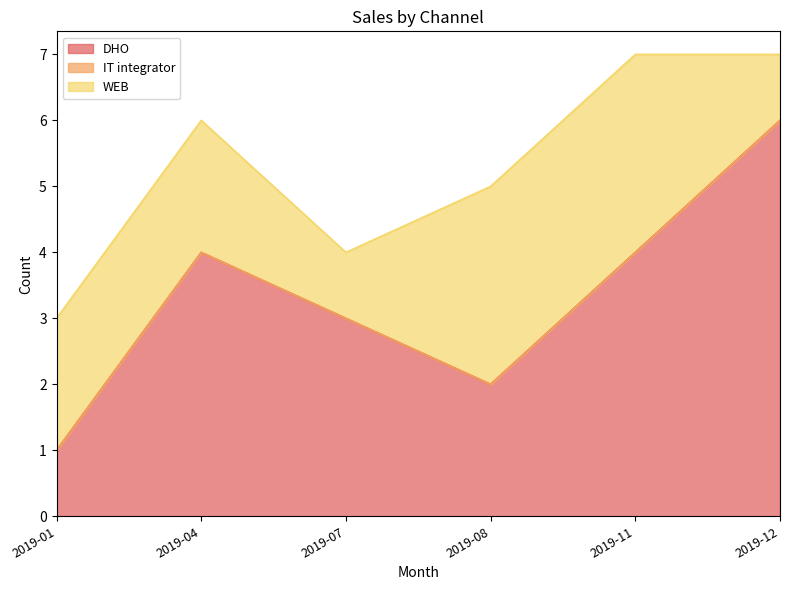

True or false: WEB and IT integrator intersect in this chart.

False